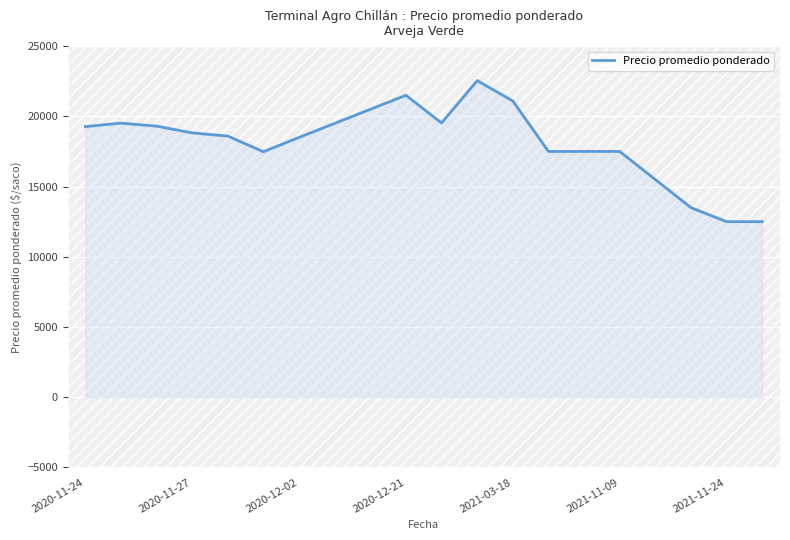

What is the difference between the maximum and minimum values?

10045